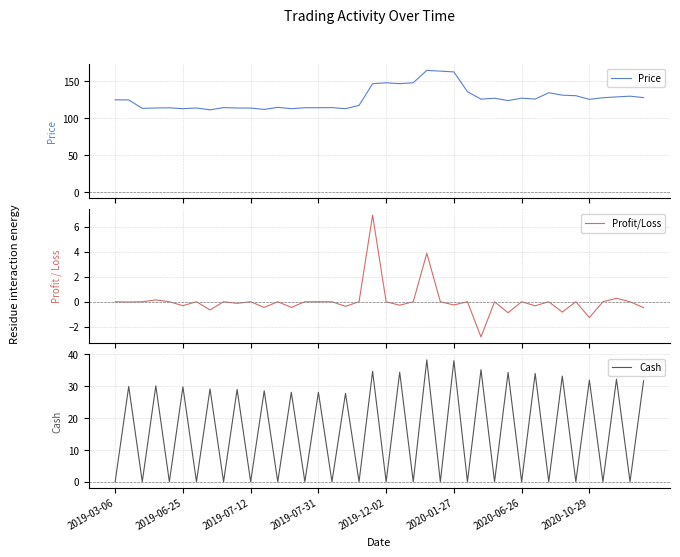

True or false: Price and Profit/Loss cross at least once.

False